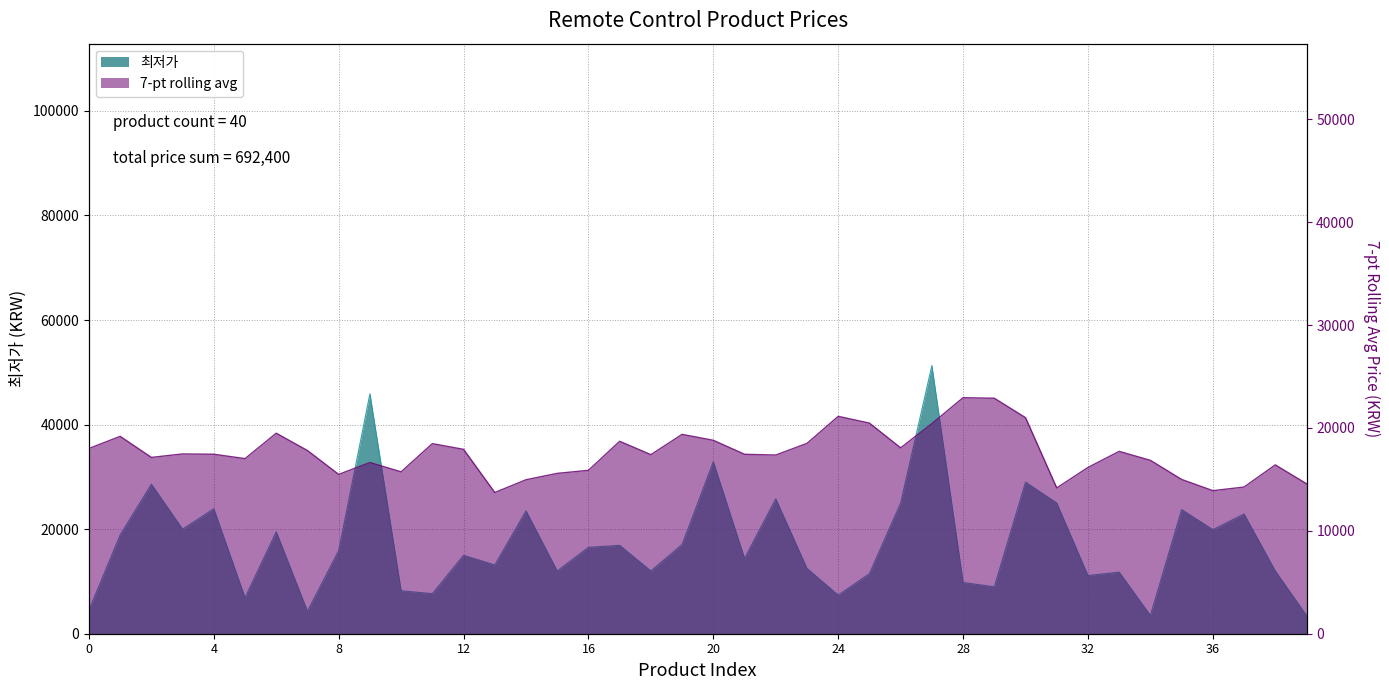

Reading right to left, extract all data points from this chart.

3490	12000	22900	19900	23750	3490	11780	11120	25000	29000	8970	9800	51300	25000	11490	7380	12500	25800	14410	32900	17070	12000	16900	16530	12000	23500	13150	15000	7660	8210	45900	15900	4300	19500	6900	23900	20000	28600	18900	4500